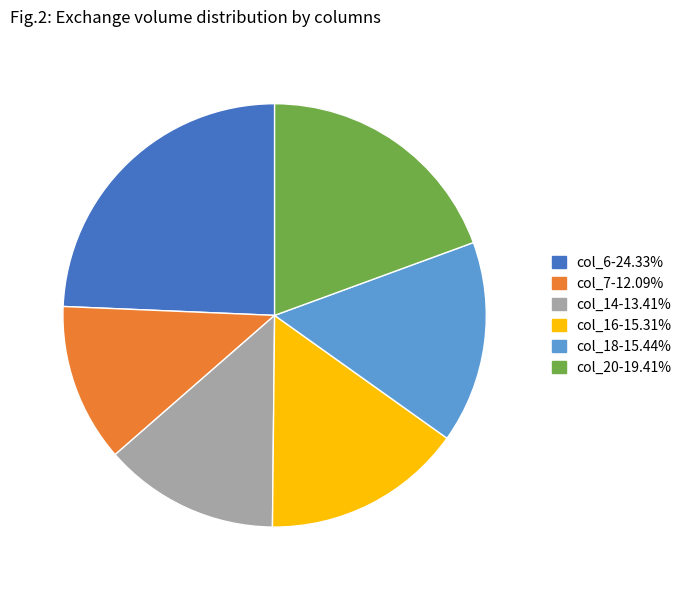

Does col_18-15.44% represent more than half of the total?

No